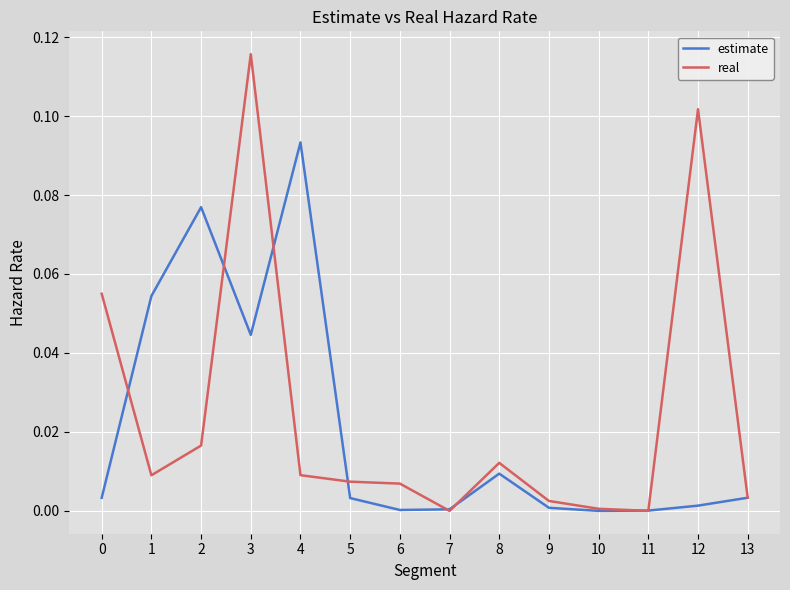

Rank the series by their maximum value, from lowest to highest.

estimate, real